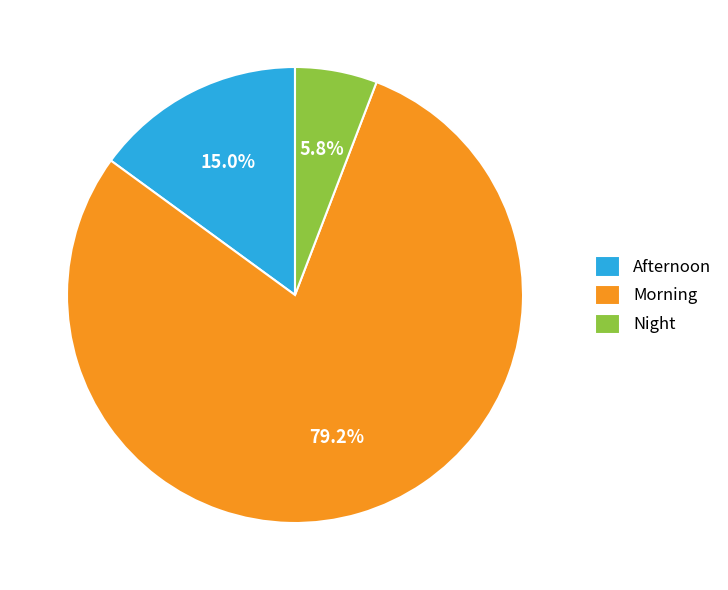

To the nearest percent, what portion does Night represent?

6%